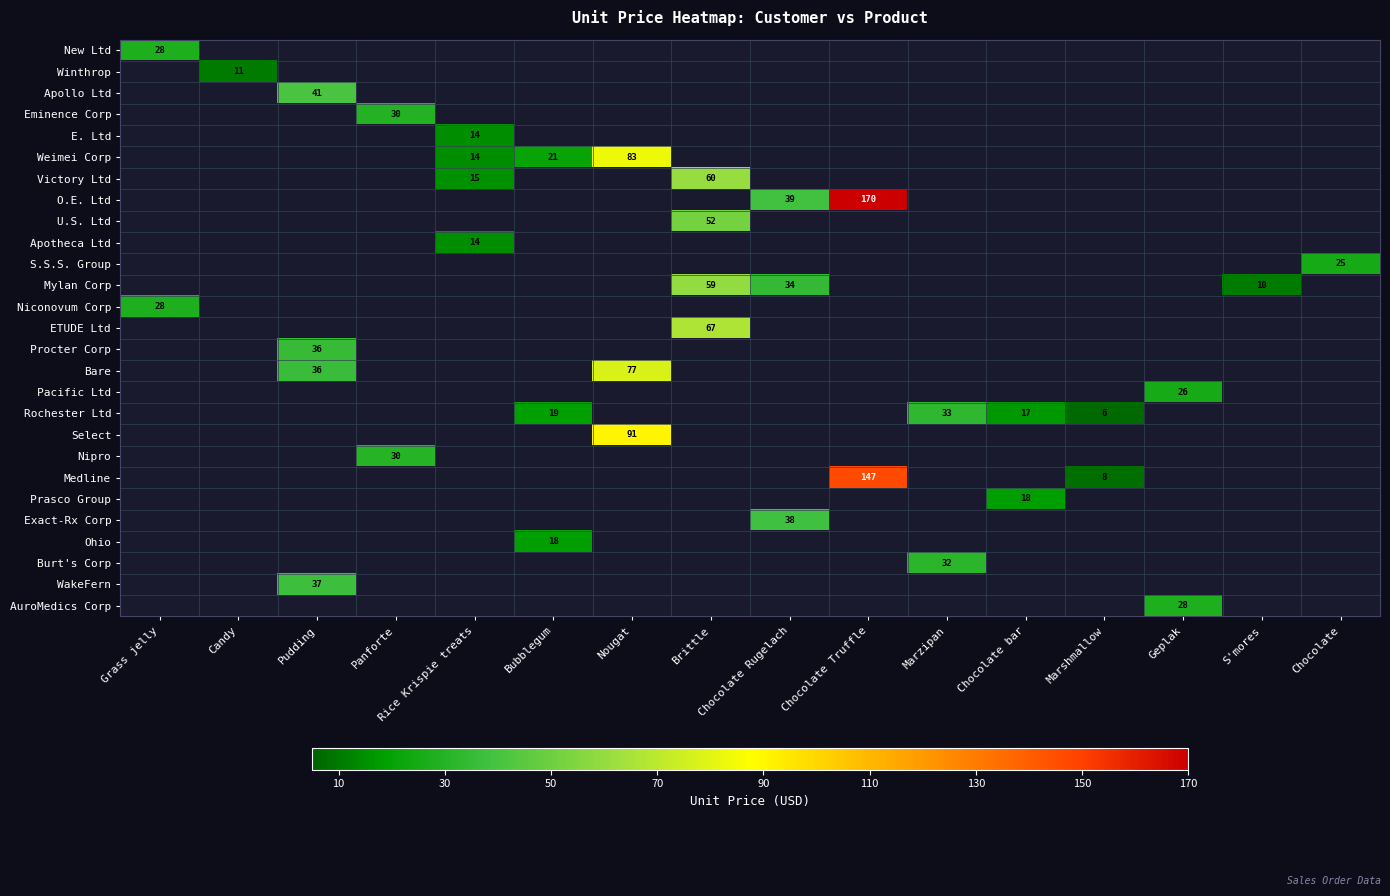

How many distinct data groups are displayed?

27